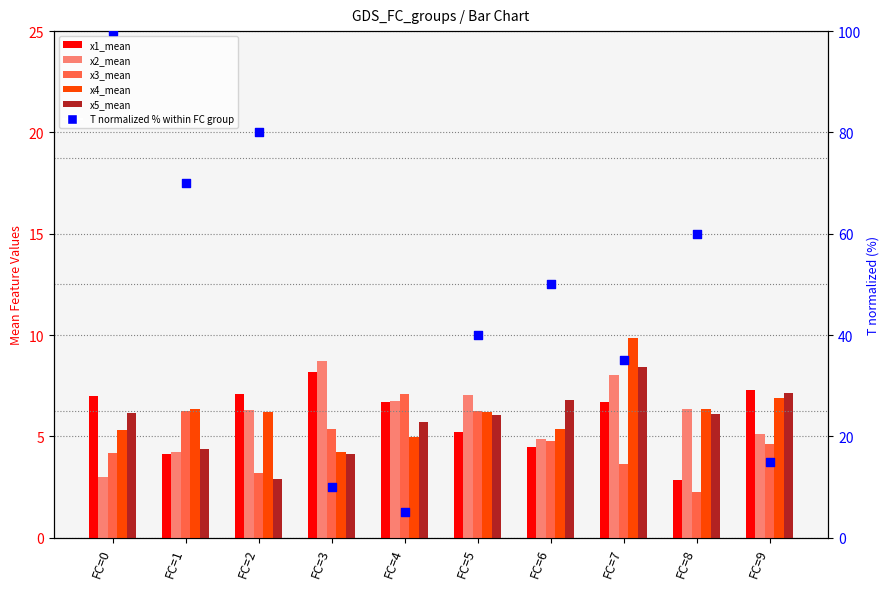

Which series contains the lowest Y value?

x3_mean